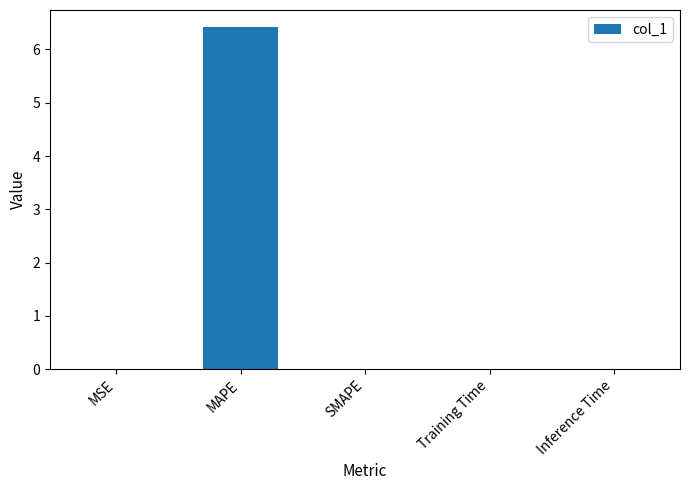

Is it true that the value at MAPE is 10.3?

False